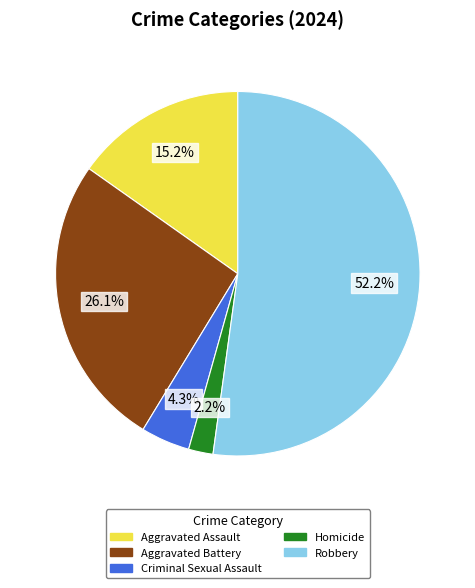

To the nearest percent, what is the difference between the Aggravated Assault and Robbery slice percentages?

37%